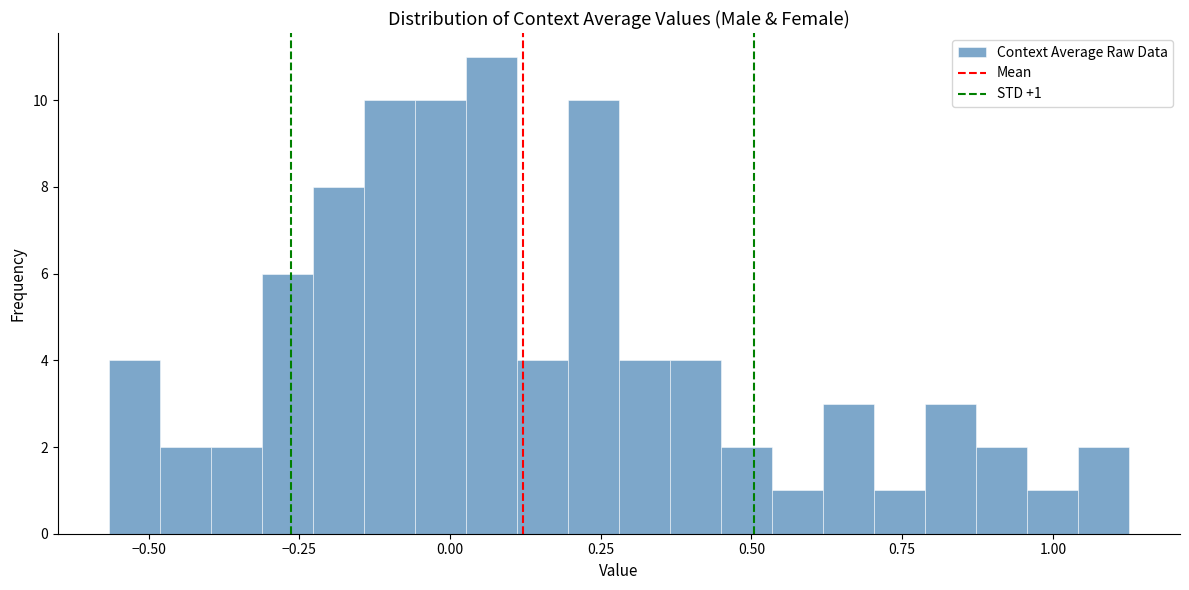

Around what value on the x-axis is the tallest bar? Give the approximate position of its centre, as read against the axis.

0.05